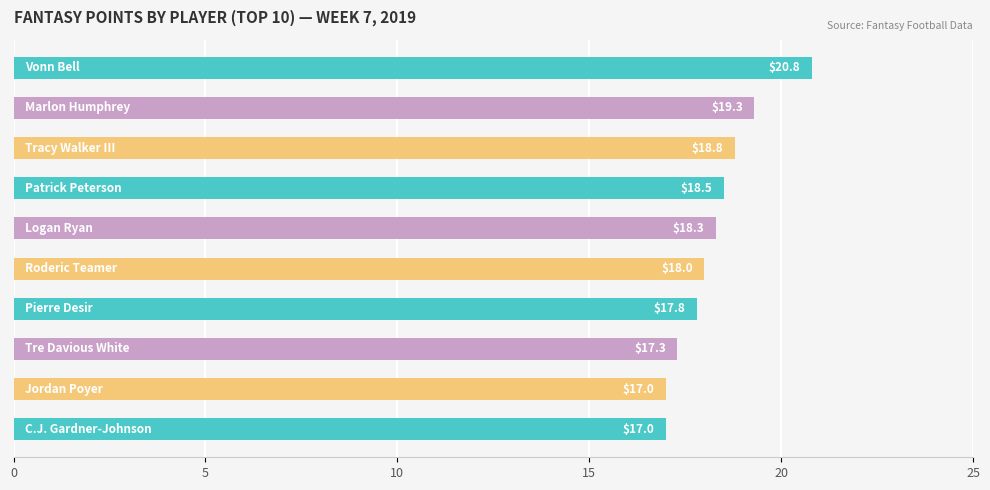

What is the difference between the maximum and minimum values?

3.8